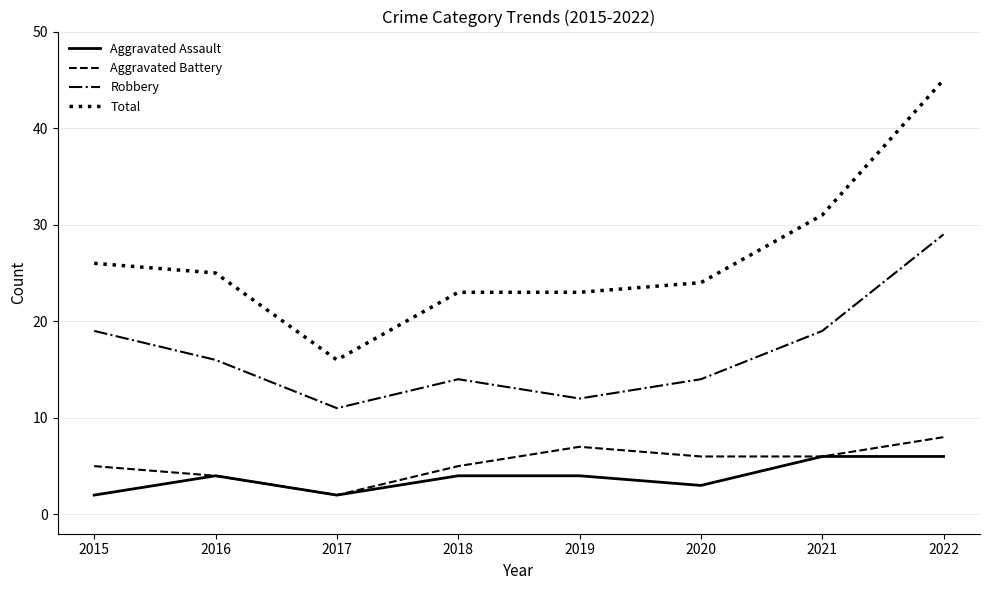

Reading right to left, transcribe all the data shown in this chart.

Aggravated Assault: 2022=6	2021=6	2020=3	2019=4	2018=4	2017=2	2016=4	2015=2
Aggravated Battery: 2022=8	2021=6	2020=6	2019=7	2018=5	2017=2	2016=4	2015=5
Robbery: 2022=29	2021=19	2020=14	2019=12	2018=14	2017=11	2016=16	2015=19
Total: 2022=45	2021=31	2020=24	2019=23	2018=23	2017=16	2016=25	2015=26